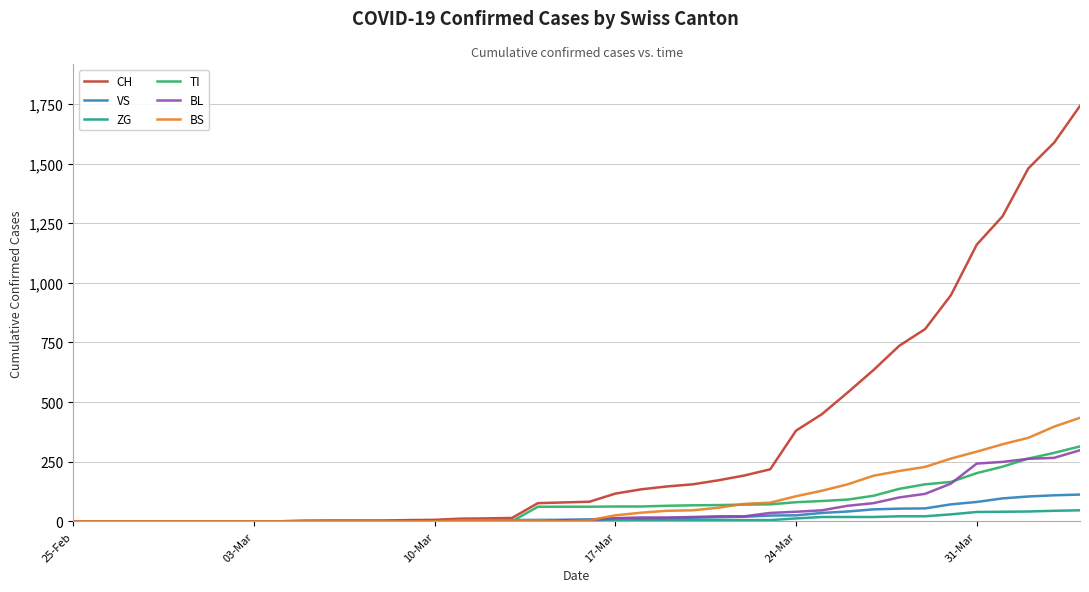

Which series has the largest total across all categories?

CH